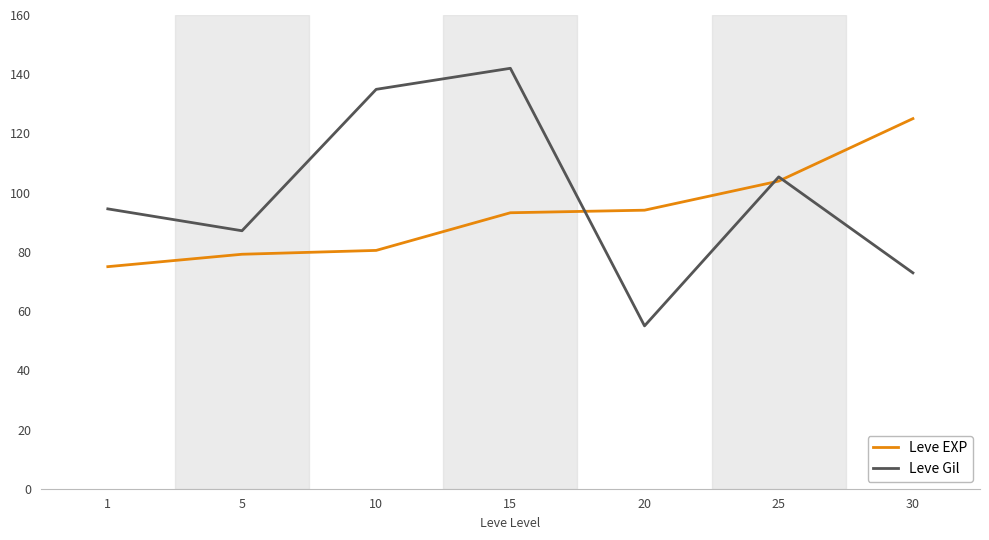

List the series in order of their overall mean, lowest first.

Leve EXP, Leve Gil